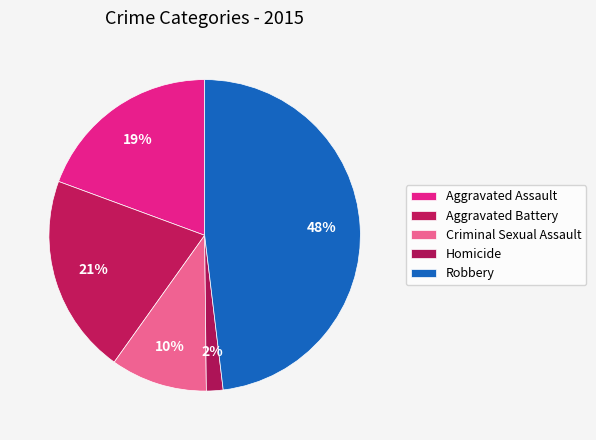

Approximately how many times larger is the value at Aggravated Battery compared to Aggravated Assault?

1.1